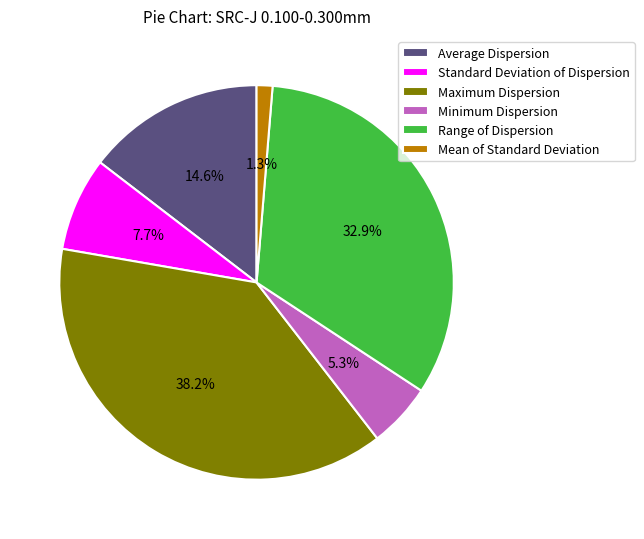

Between Mean of Standard Deviation and Maximum Dispersion, which is larger?

Maximum Dispersion